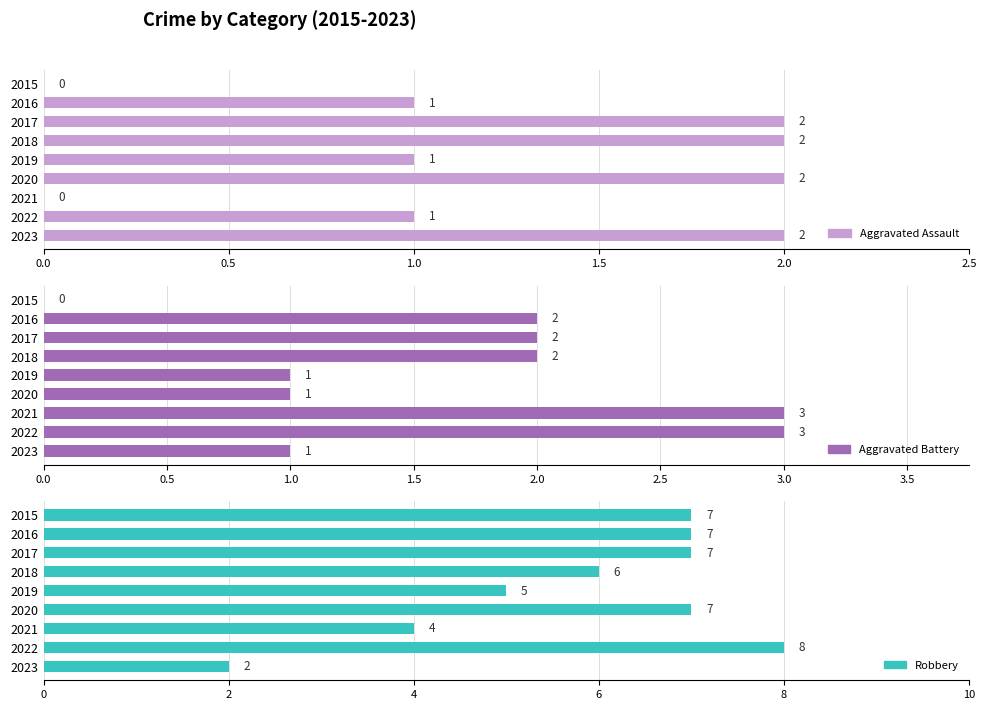

Count the number of categories in the chart.

9